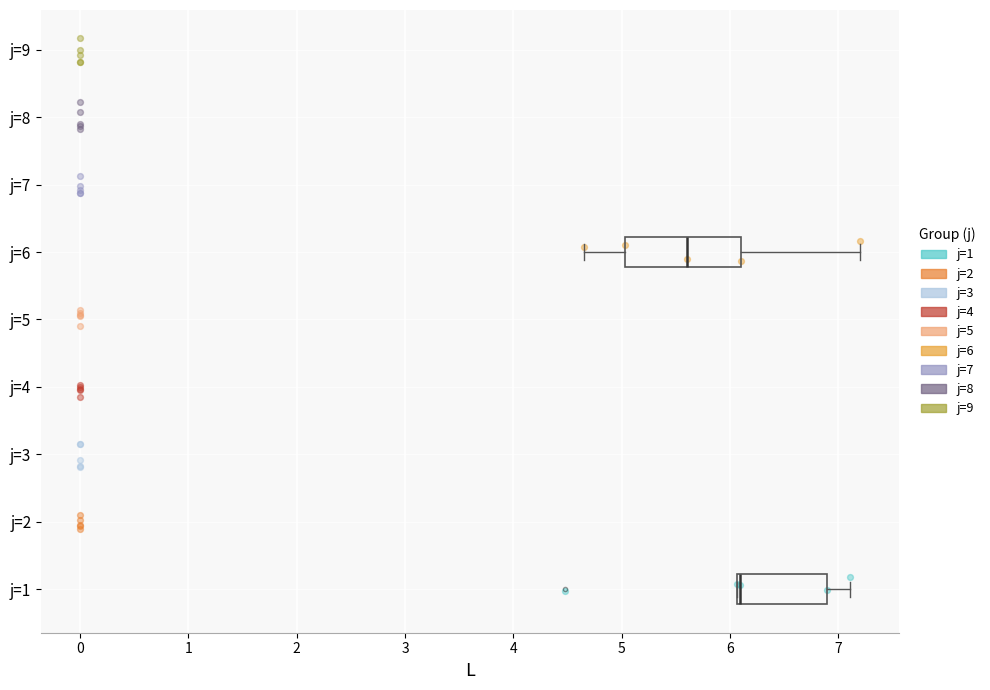

Where is the right edge of the box for j=6 on the x-axis? The values are not printed on the chart, so give them approximately, as read against the axis.

6.1